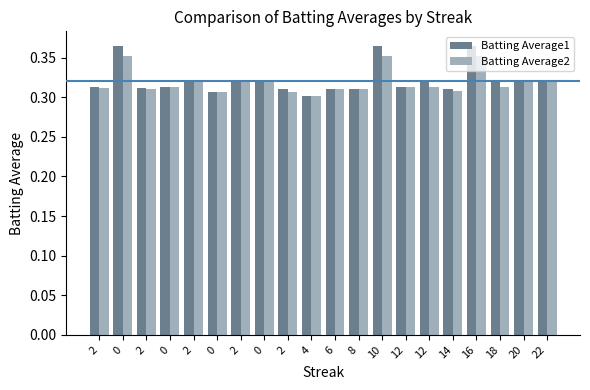

Does the chart contain any negative values?

No